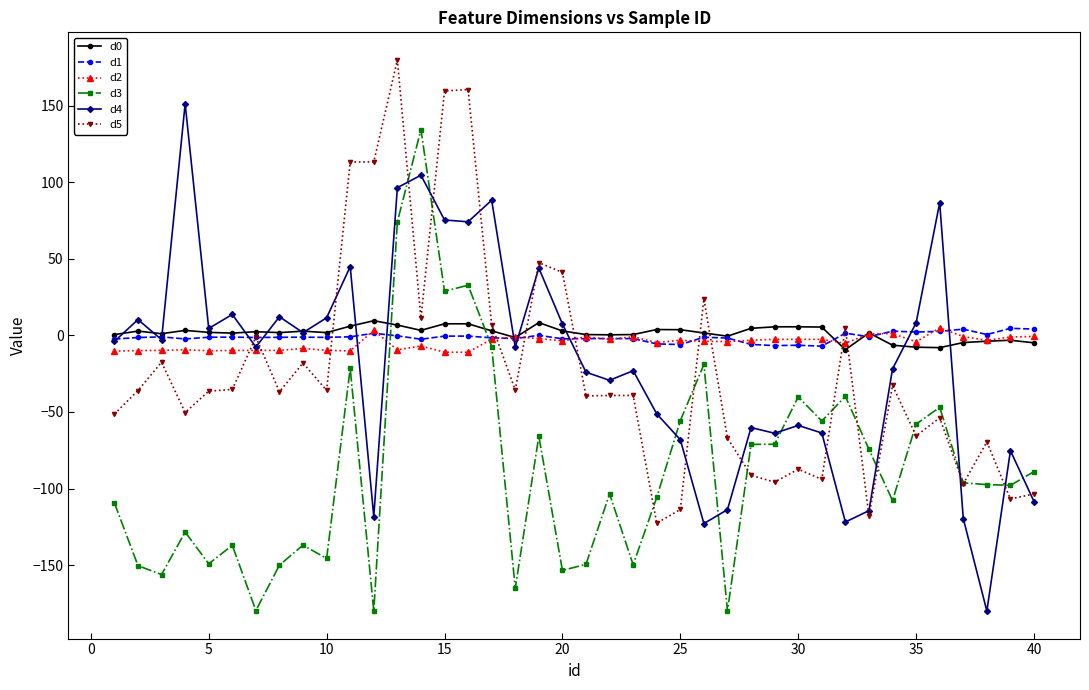

What is the maximum value for d2?

4.9